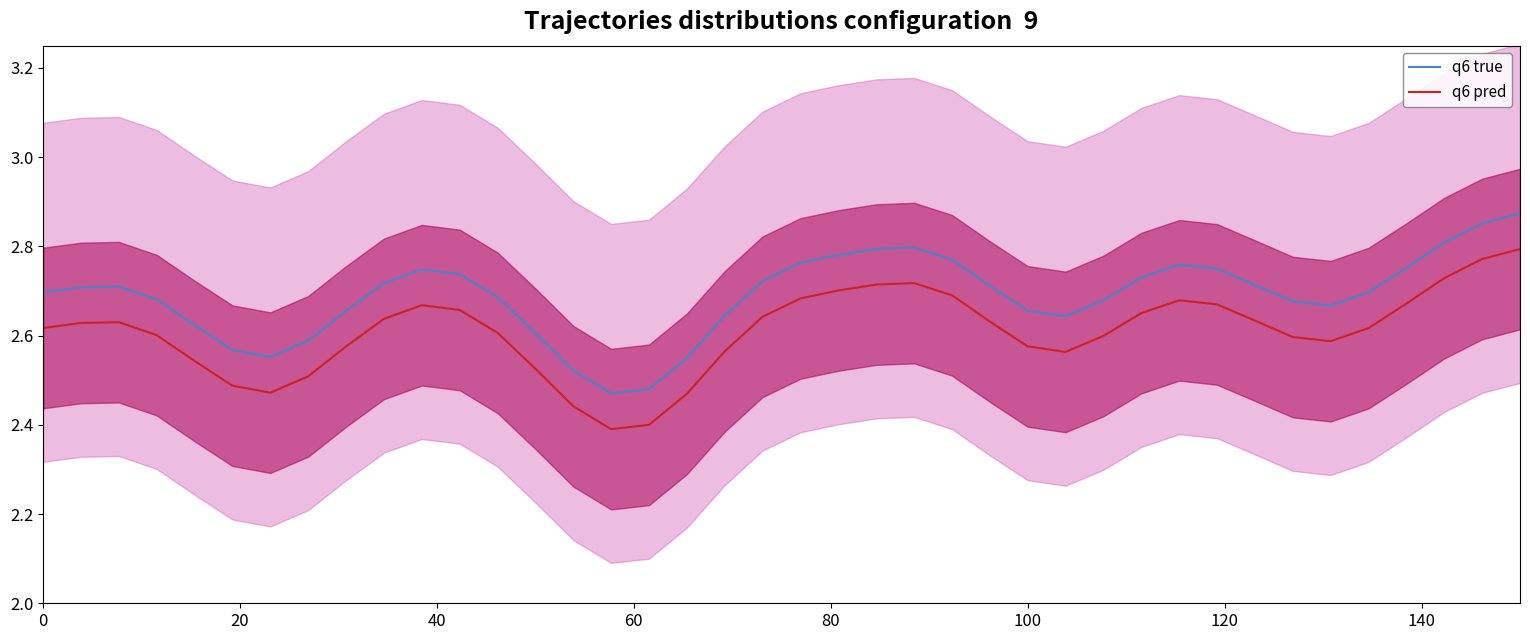

True or false: q6 pred and q6 true cross at least once.

False